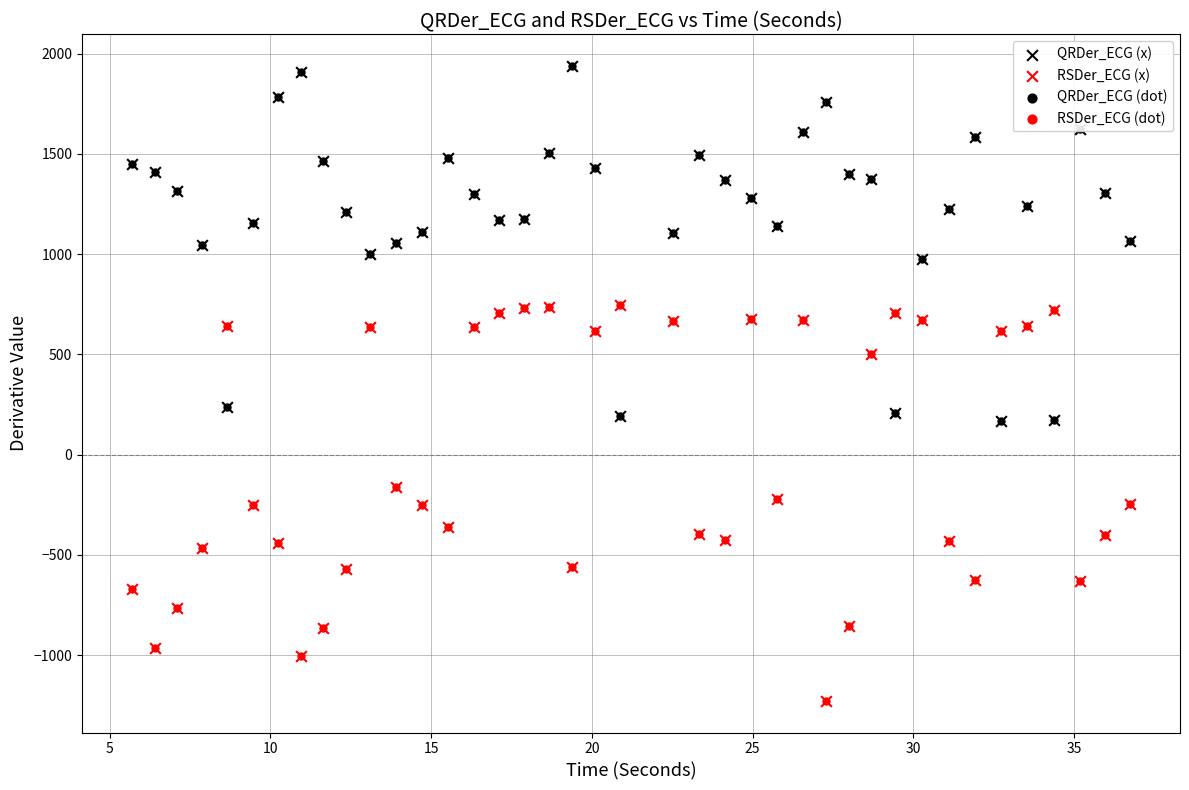

What is the value of the QRDer_ECG (dot) point at the 37th from the left?

174.9